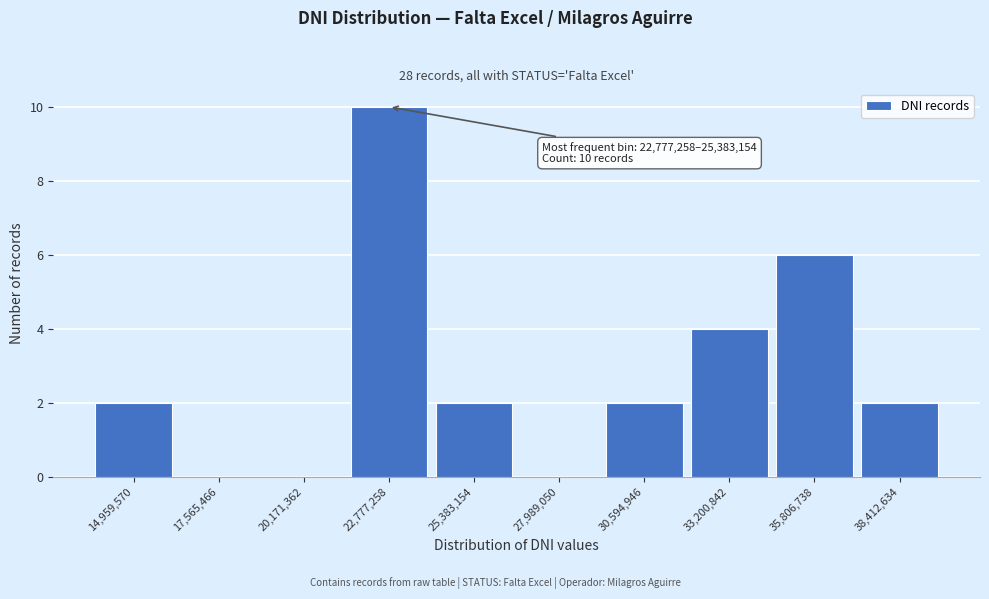

Reading left to right, list all the values displayed in this chart.

14,959,570=2	17,565,466=0	20,171,362=0	22,777,258=10	25,383,154=2	27,989,050=0	30,594,946=2	33,200,842=4	35,806,738=6	38,412,634=2